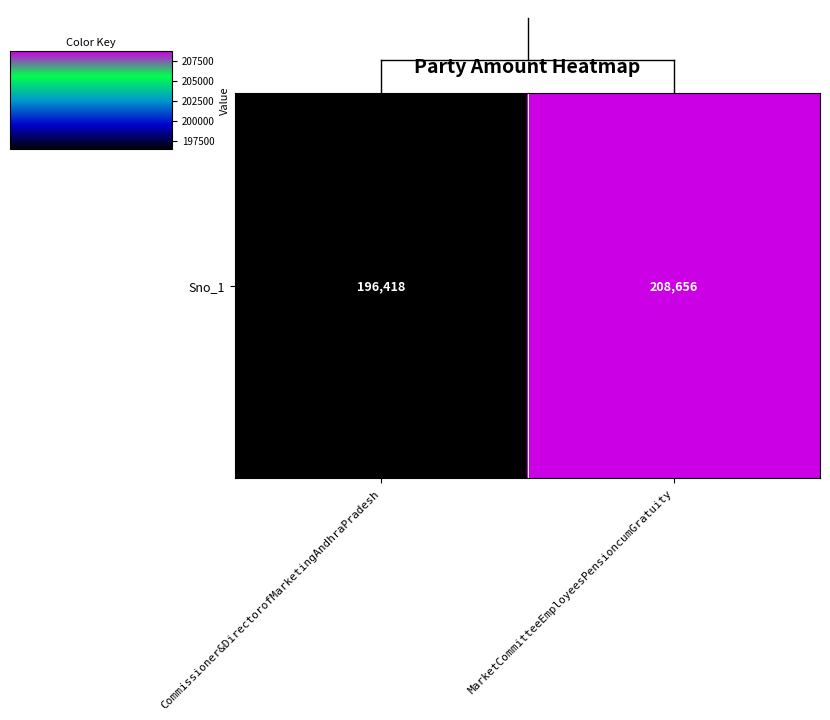

Reading left to right, transcribe all the data shown in this chart.

196418	208656